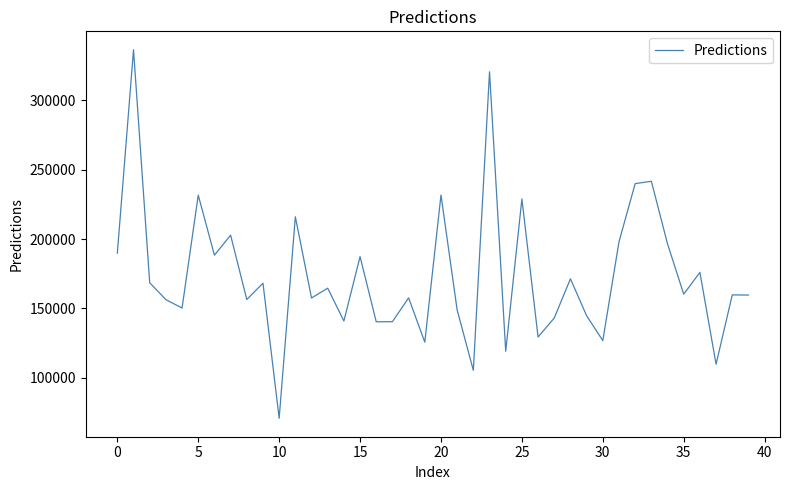

What is the difference between the maximum and minimum values?

265783.5